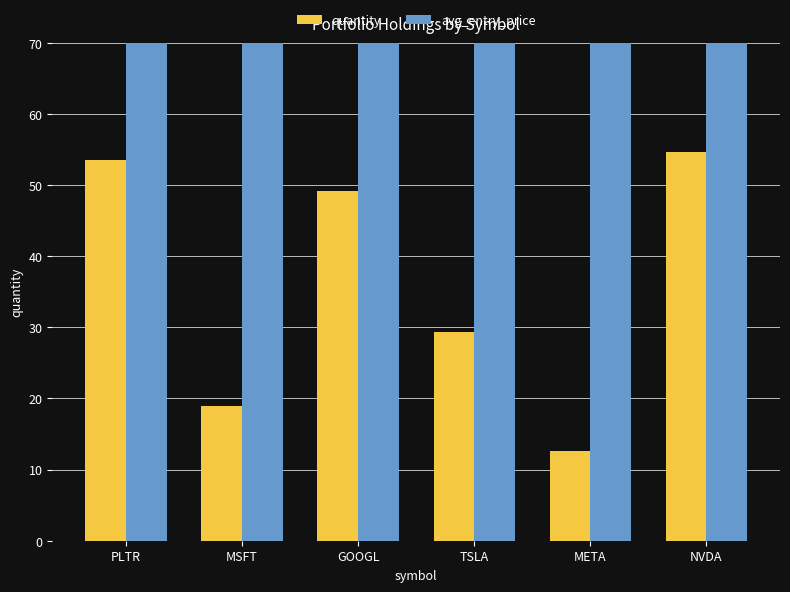

What are all the series names shown in the legend?

quantity, avg_entry_price